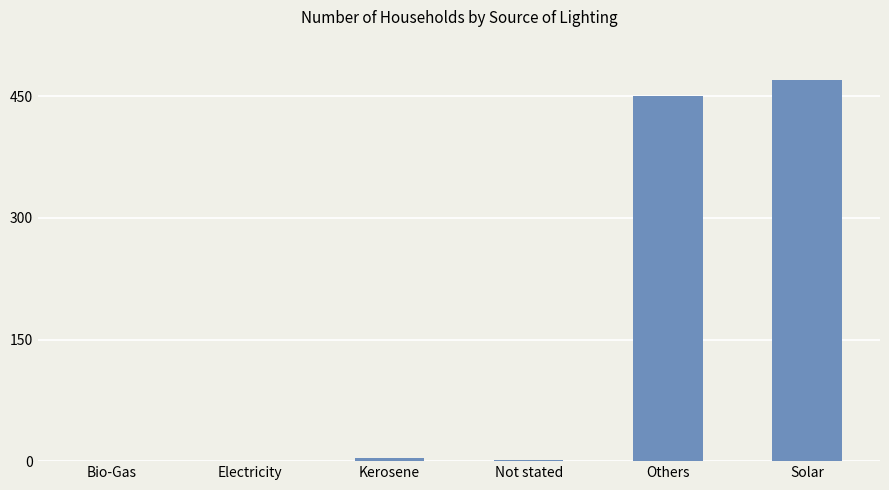

How many series are shown in this chart?

1